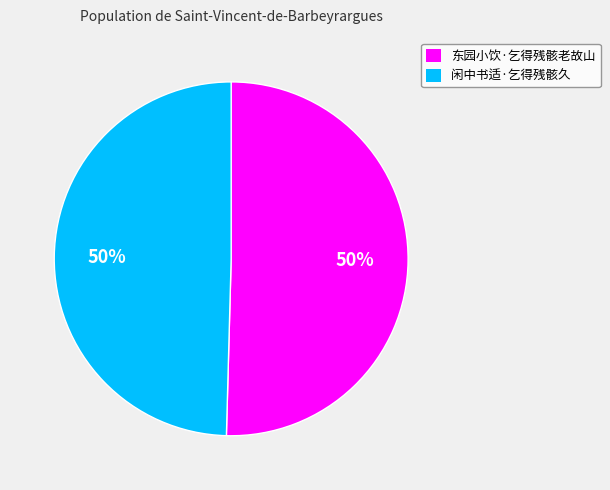

What percentage is the 闲中书适·乞得残骸久 slice, to the nearest percent?

50%